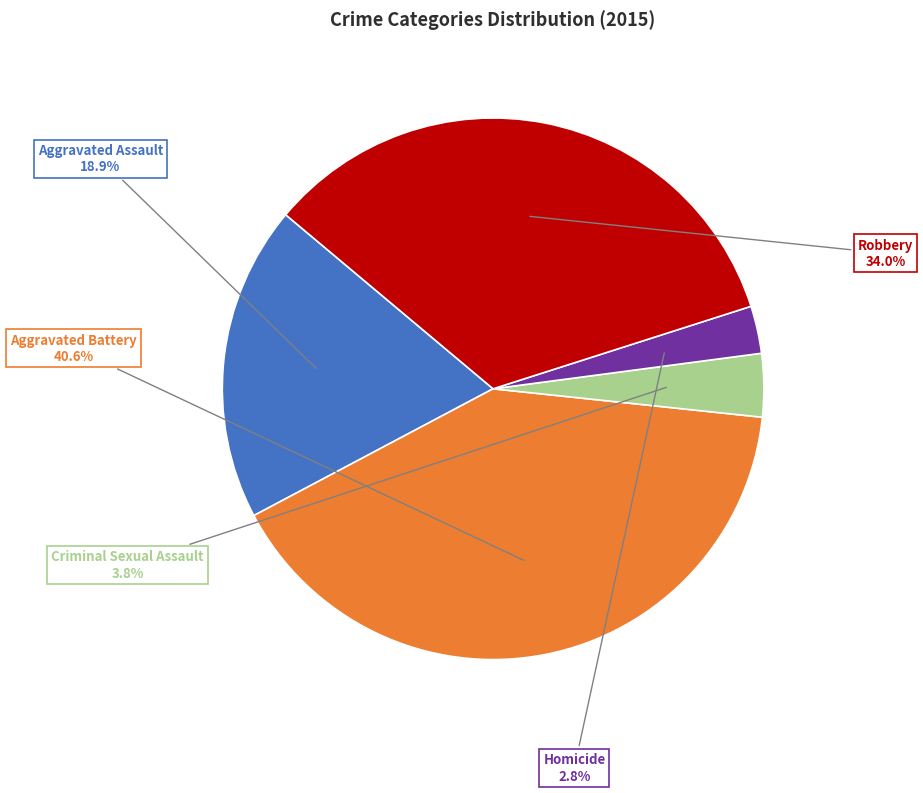

To the nearest percent, what percentage of the pie is Aggravated Battery?

41%